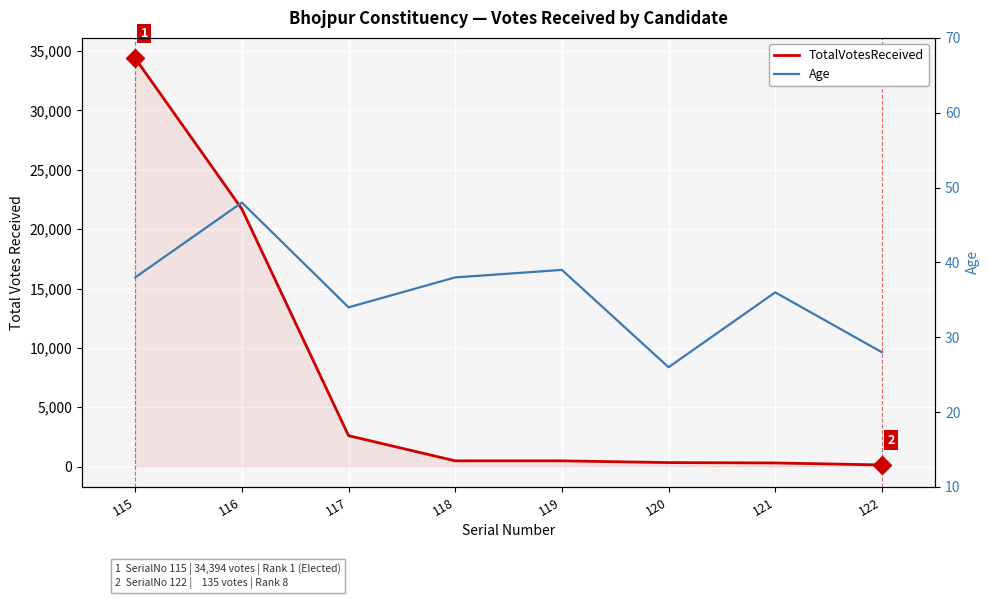

What is the value of the Age point at the 8th from the left?

28